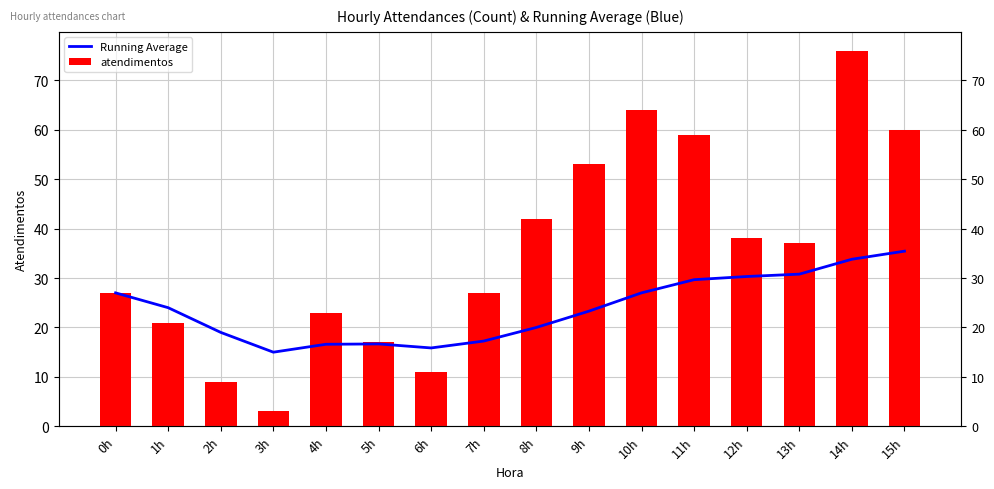

Which category has the lowest value in the atendimentos series?

3h